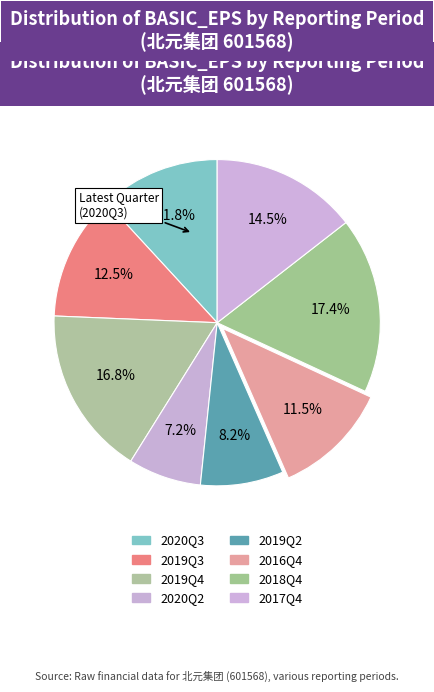

How many segments does this pie chart have?

8